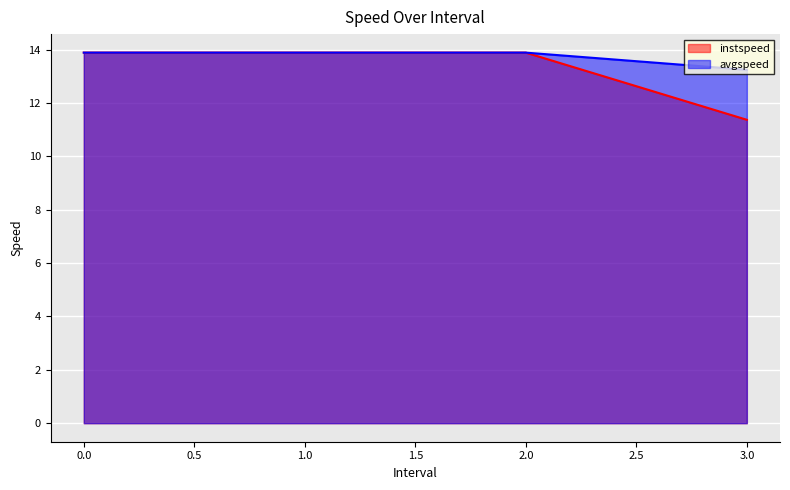

What value does the avgspeed series have at 3.0?

13.2